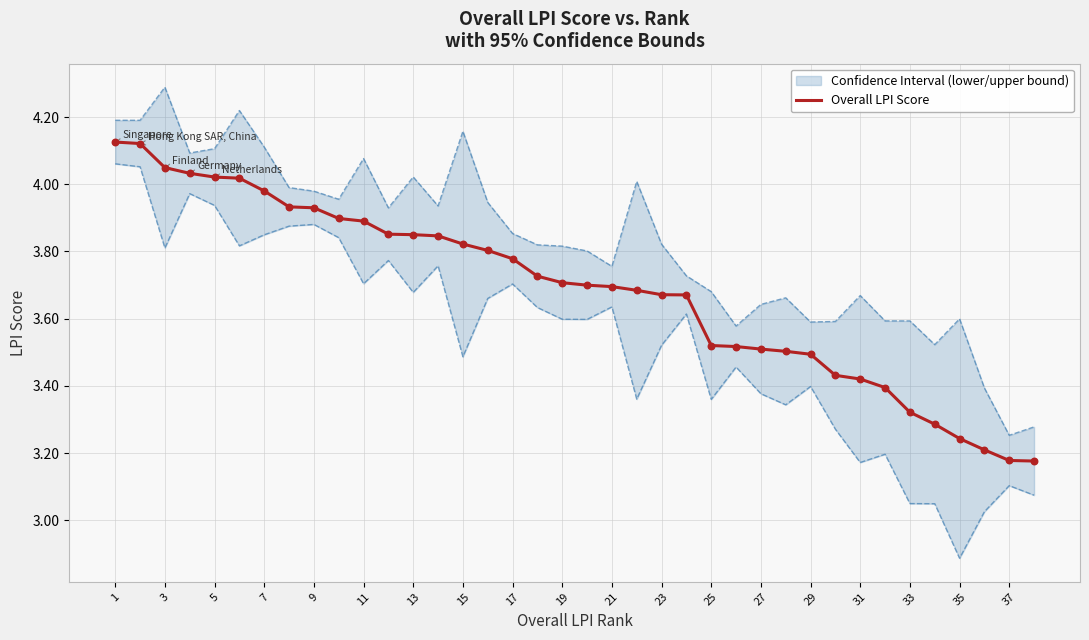

Is it true that Overall LPI Score equals 6.2 at 9?

False